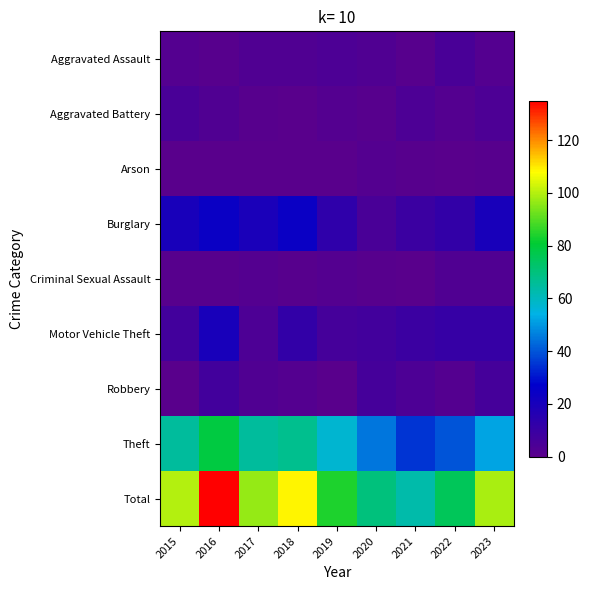

What is the spread (max minus min) of values at 2017?

97